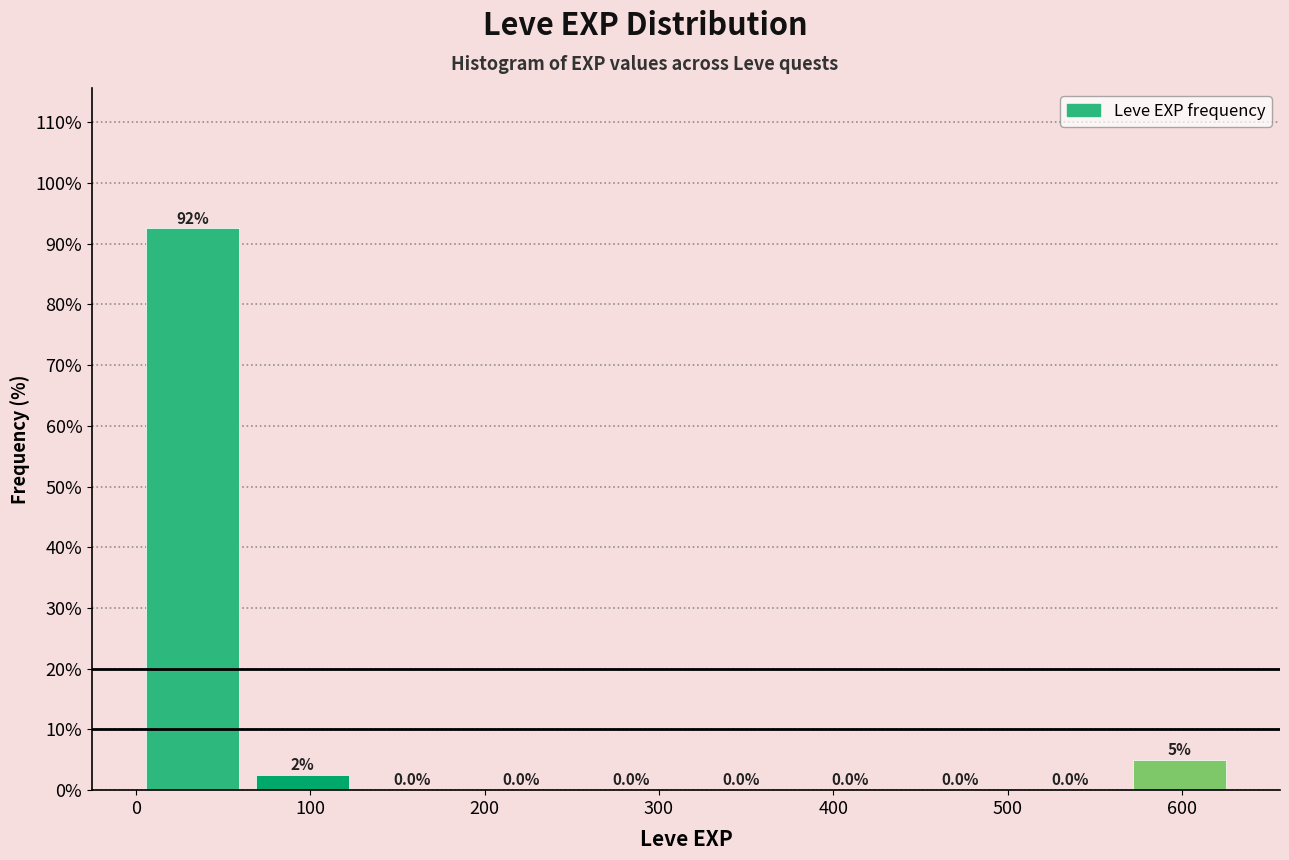

Over which range of the x-axis is the bar tallest?

0 to 60